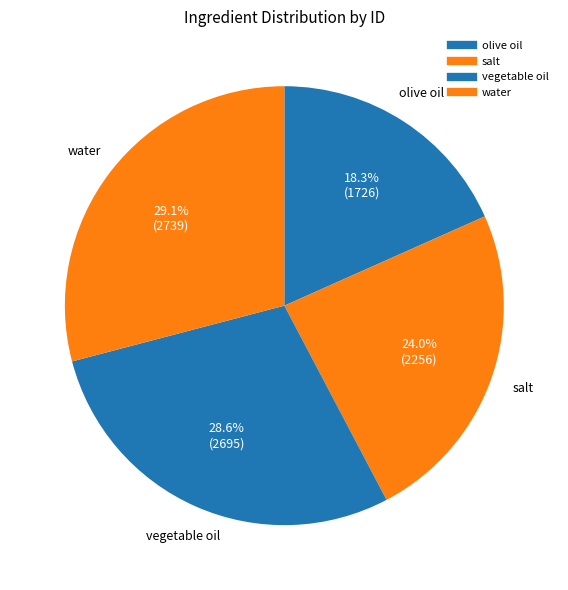

How many slices are in this pie chart?

4